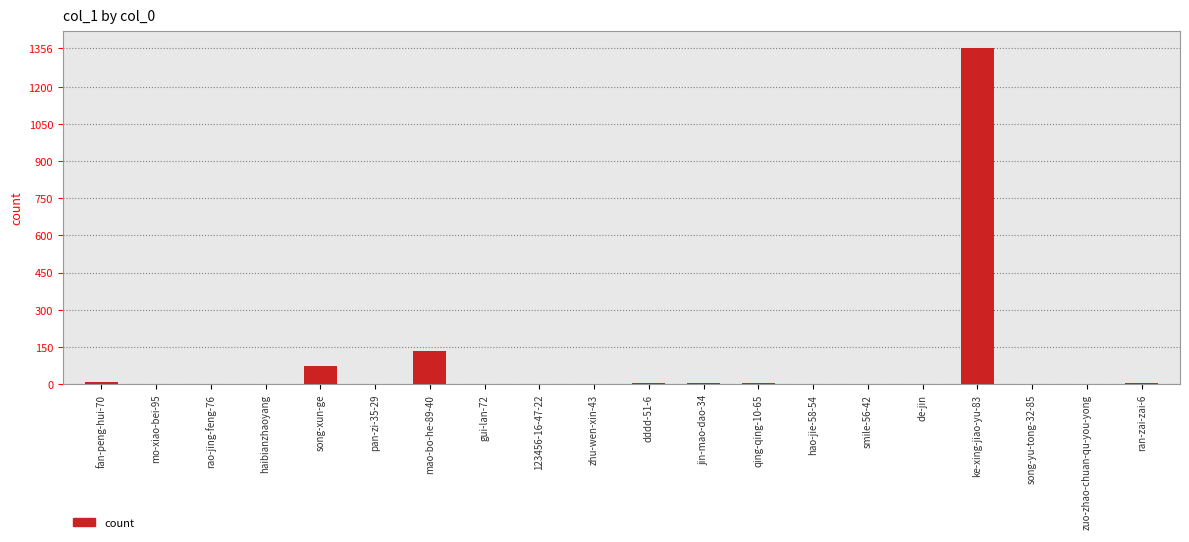

What is the average value?

79